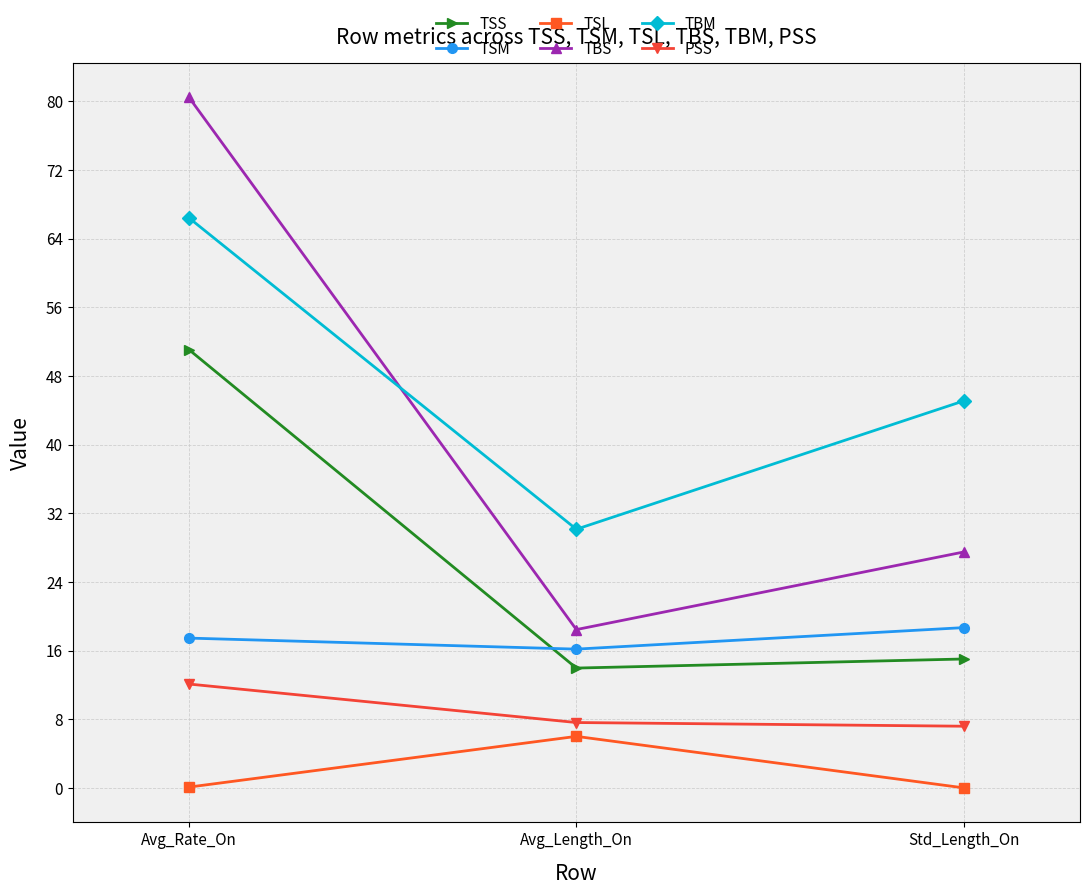

What are all the series names shown in the legend?

TSS, TSM, TSL, TBS, TBM, PSS